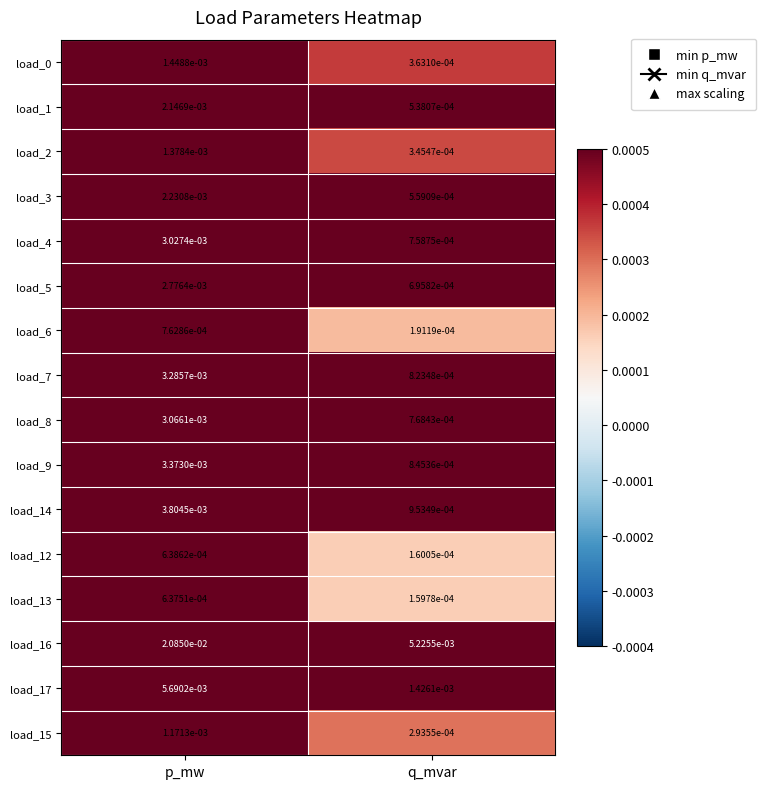

Which category has the lowest value across all series?

q_mvar